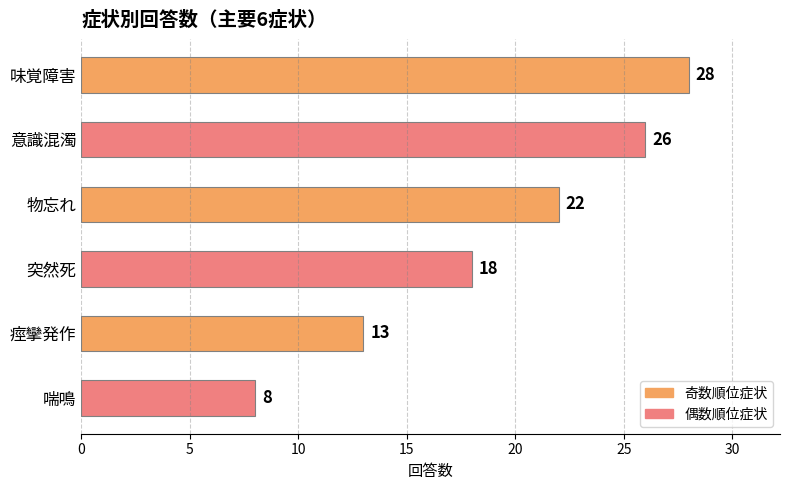

At which category does the chart reach its minimum across all series?

喘鳴